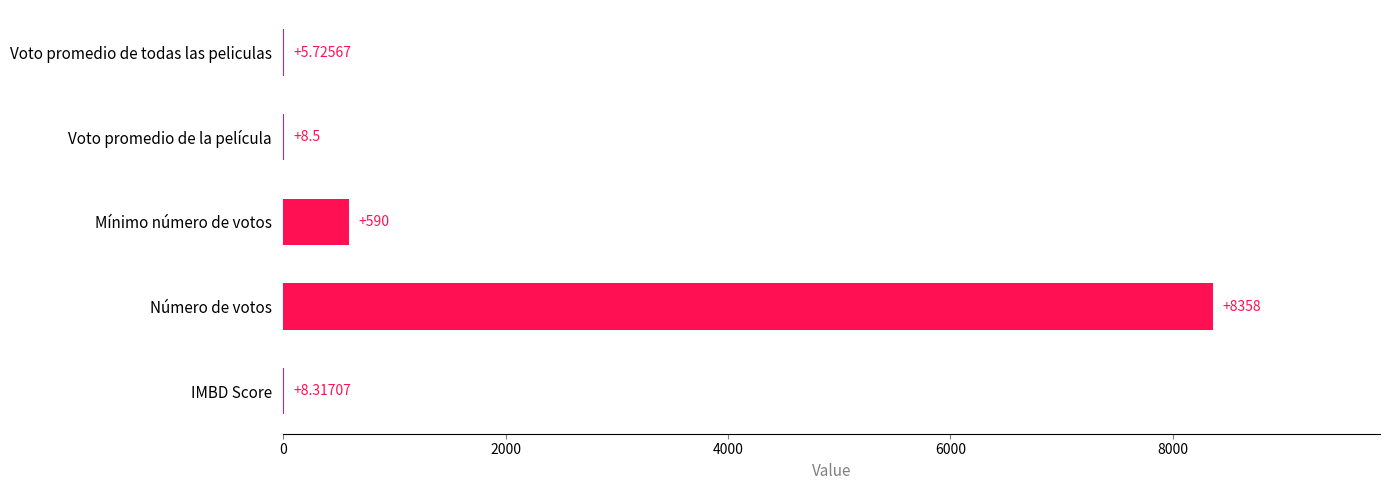

Which category has the highest value across all series?

Número de votos